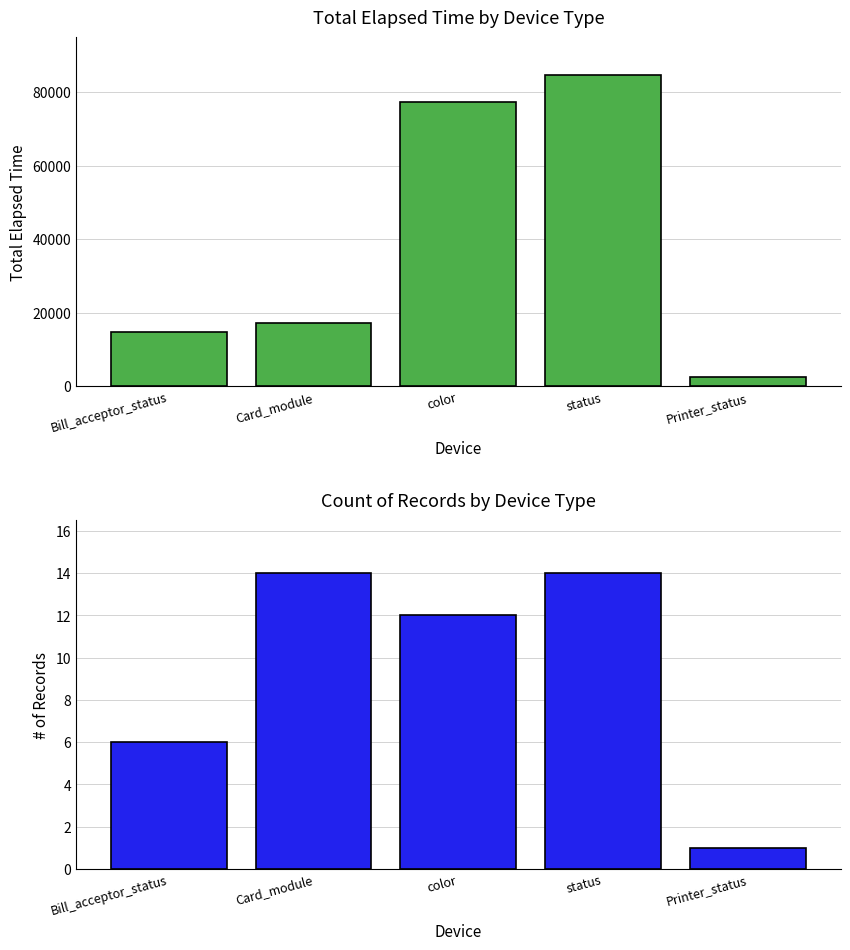

At how many categories does at least one series exceed 19823?

2